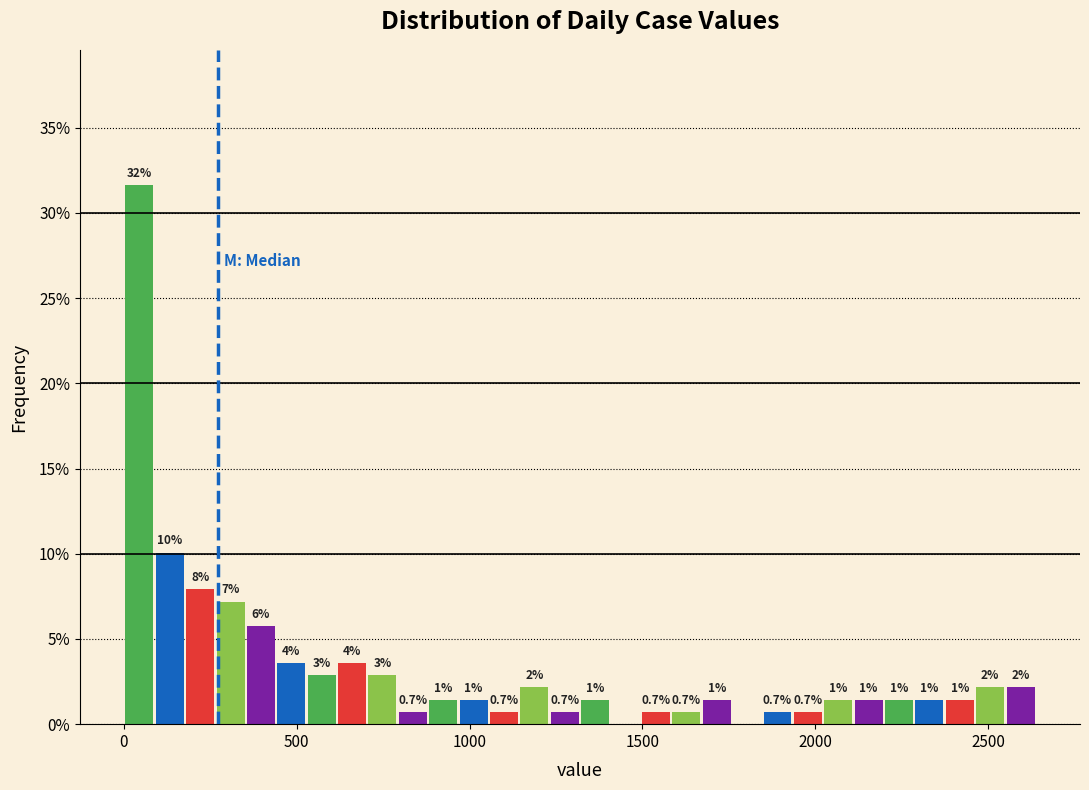

Read against the x-axis, roughly where is the centre of the tallest bar?

50